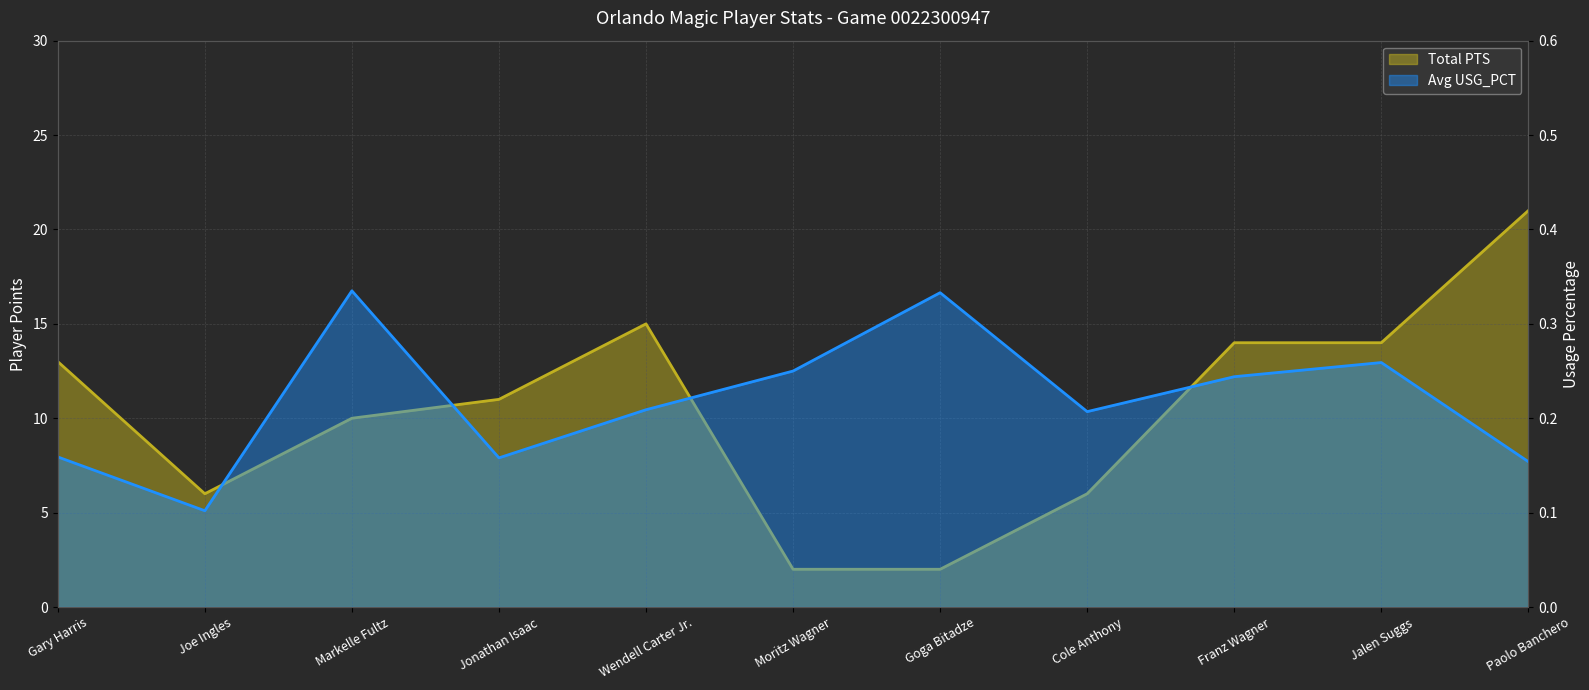

Which series has the largest range (max minus min)?

Total PTS